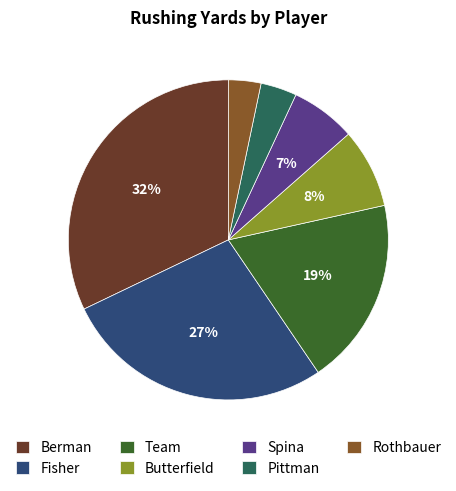

Approximately how many times larger is the value at Spina compared to Berman?

0.2